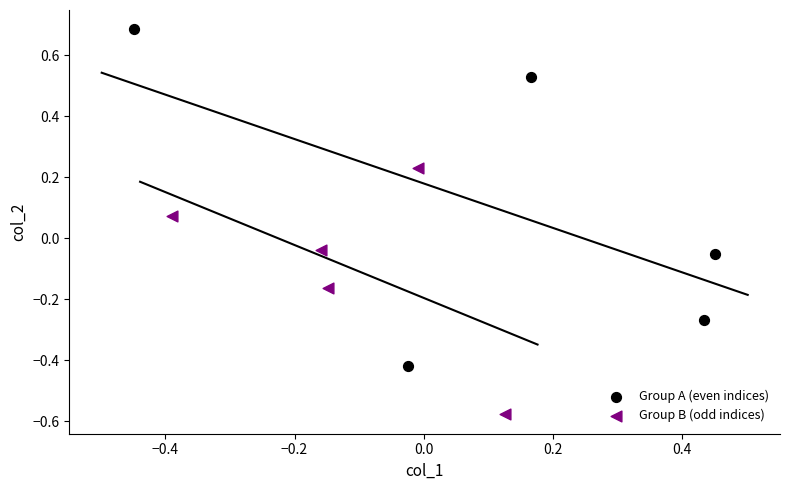

Which series reaches the minimum Y coordinate?

Group B (odd indices)